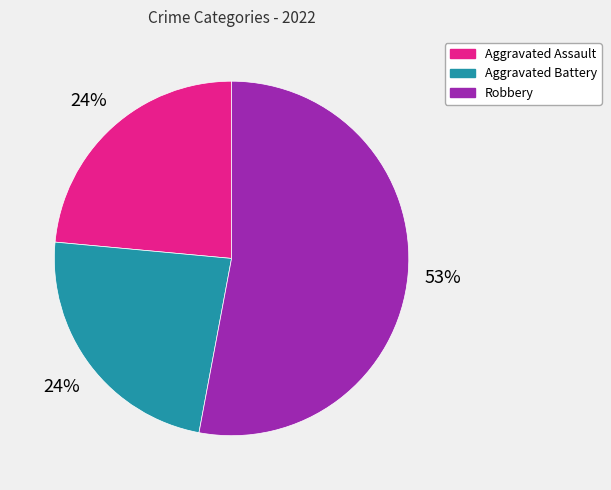

The Aggravated Battery slice represents 24% of the pie. True or false?

True